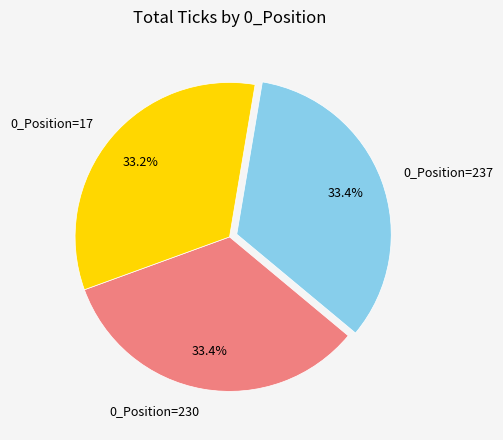

How many segments does this pie chart have?

3